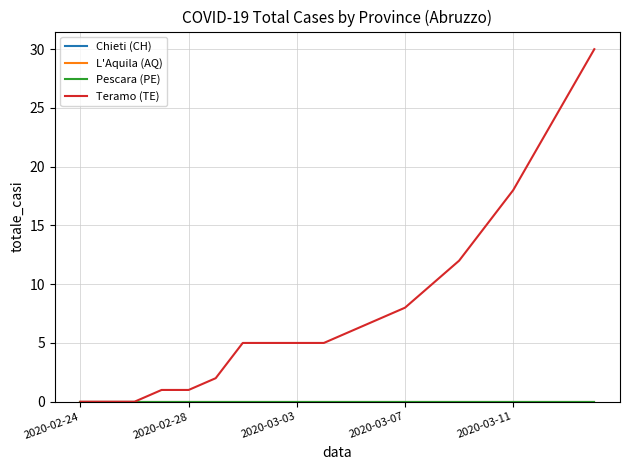

Is this an area chart (filled region under the line)?

No